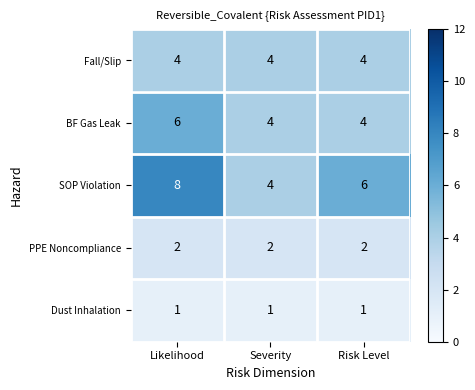

Which category has the highest value across all series?

Likelihood